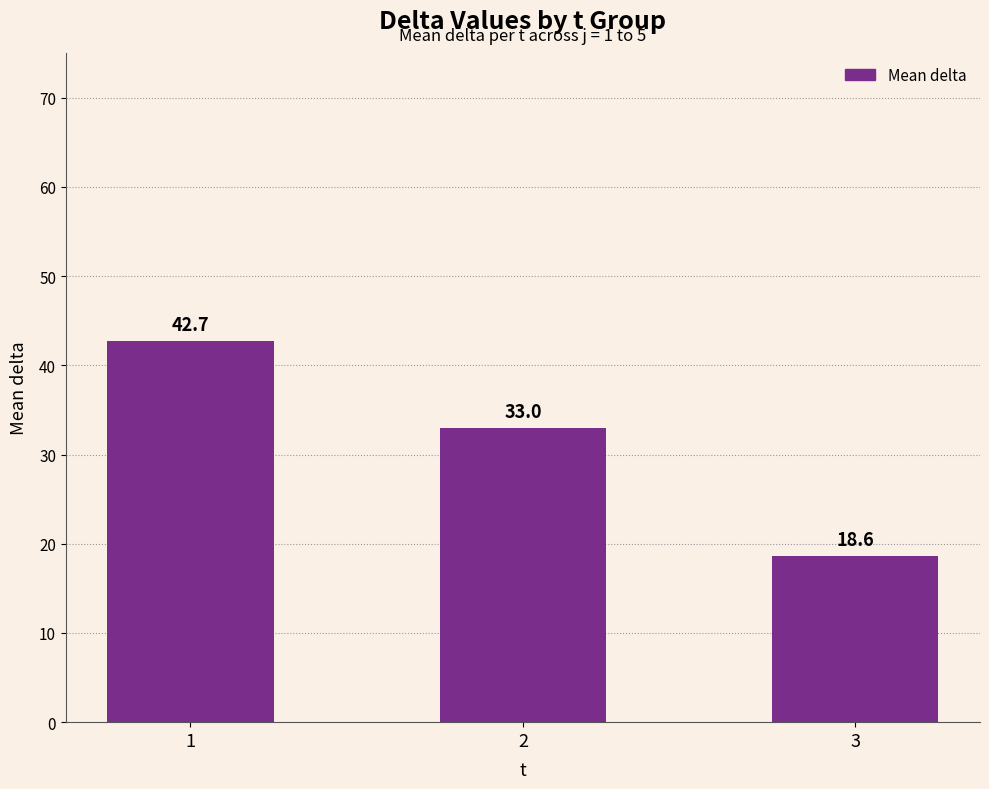

Does the chart contain stacked bars?

No